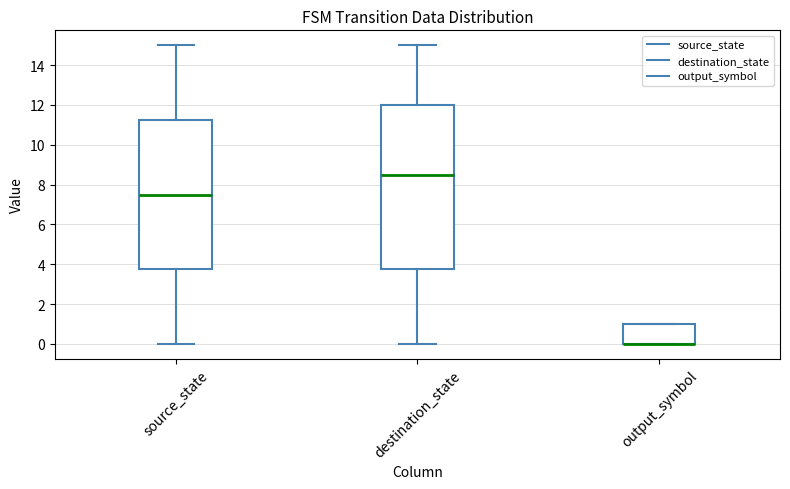

Reading left to right, transcribe this box plot: for each box, give where its median line is, the range the box spans, and where its two whiskers end, as read against the y-axis. The values are not printed on the chart, so give them approximately, as read against the axis.

source_state: median 7.6, box 3.8 to 11.2, whiskers 0.0 to 15.0
destination_state: median 8.6, box 3.8 to 12.0, whiskers 0.0 to 15.0
output_symbol: median 0.0 (drawn on the box's lower edge), box 0.0 to 1.0, whiskers 0.0 to 1.0